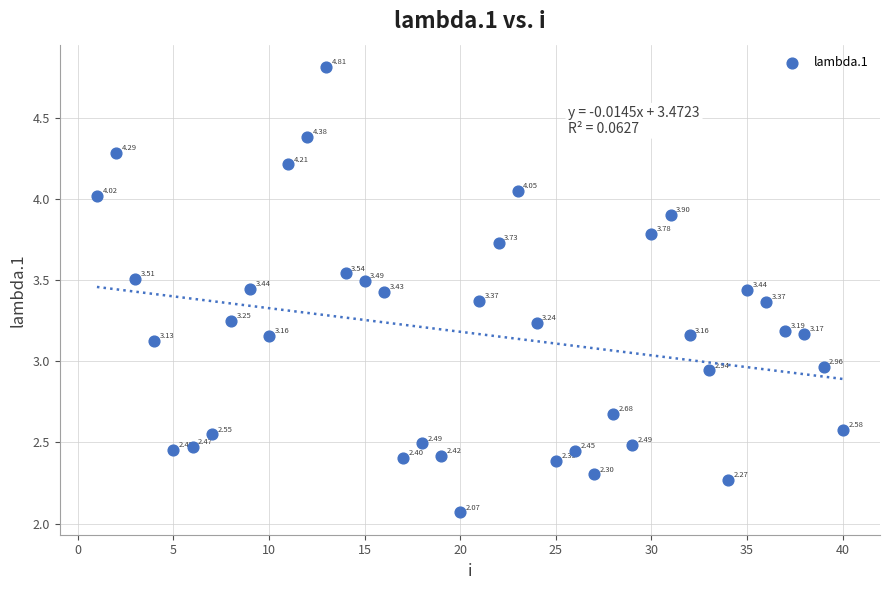

What is the range of X values (max minus min)?

39.0